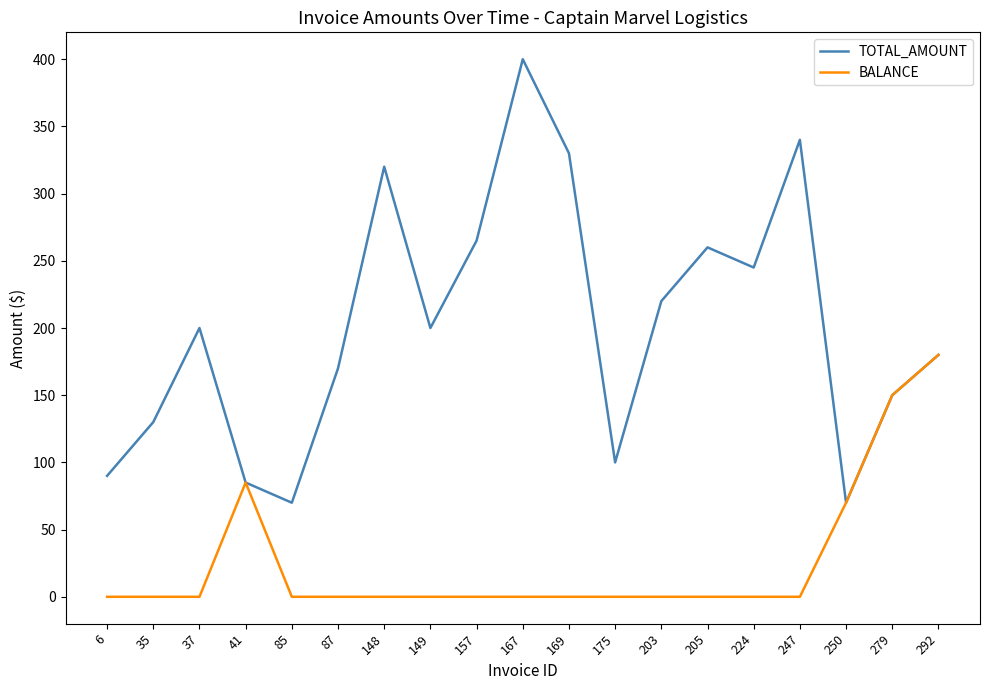

What is the sum of all TOTAL_AMOUNT values?

3825